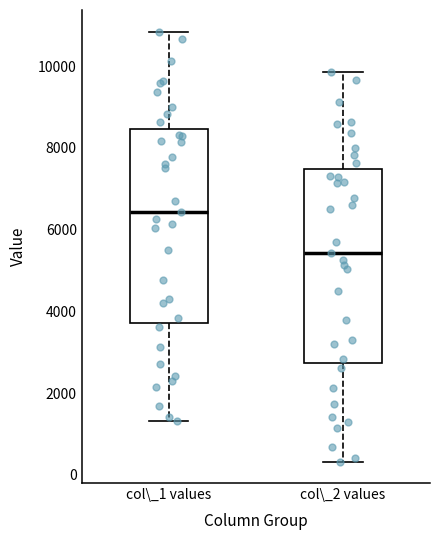

Where is the upper edge of the box for col\_1 values on the y-axis? The values are not printed on the chart, so give them approximately, as read against the axis.

8400